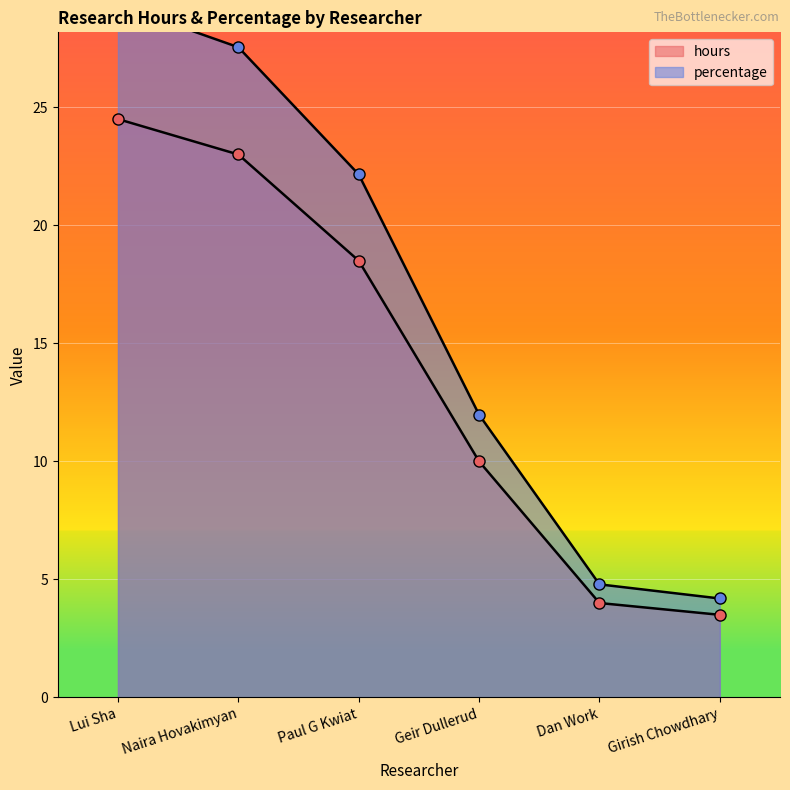

True or false: percentage has more than 0 interior local peaks.

False